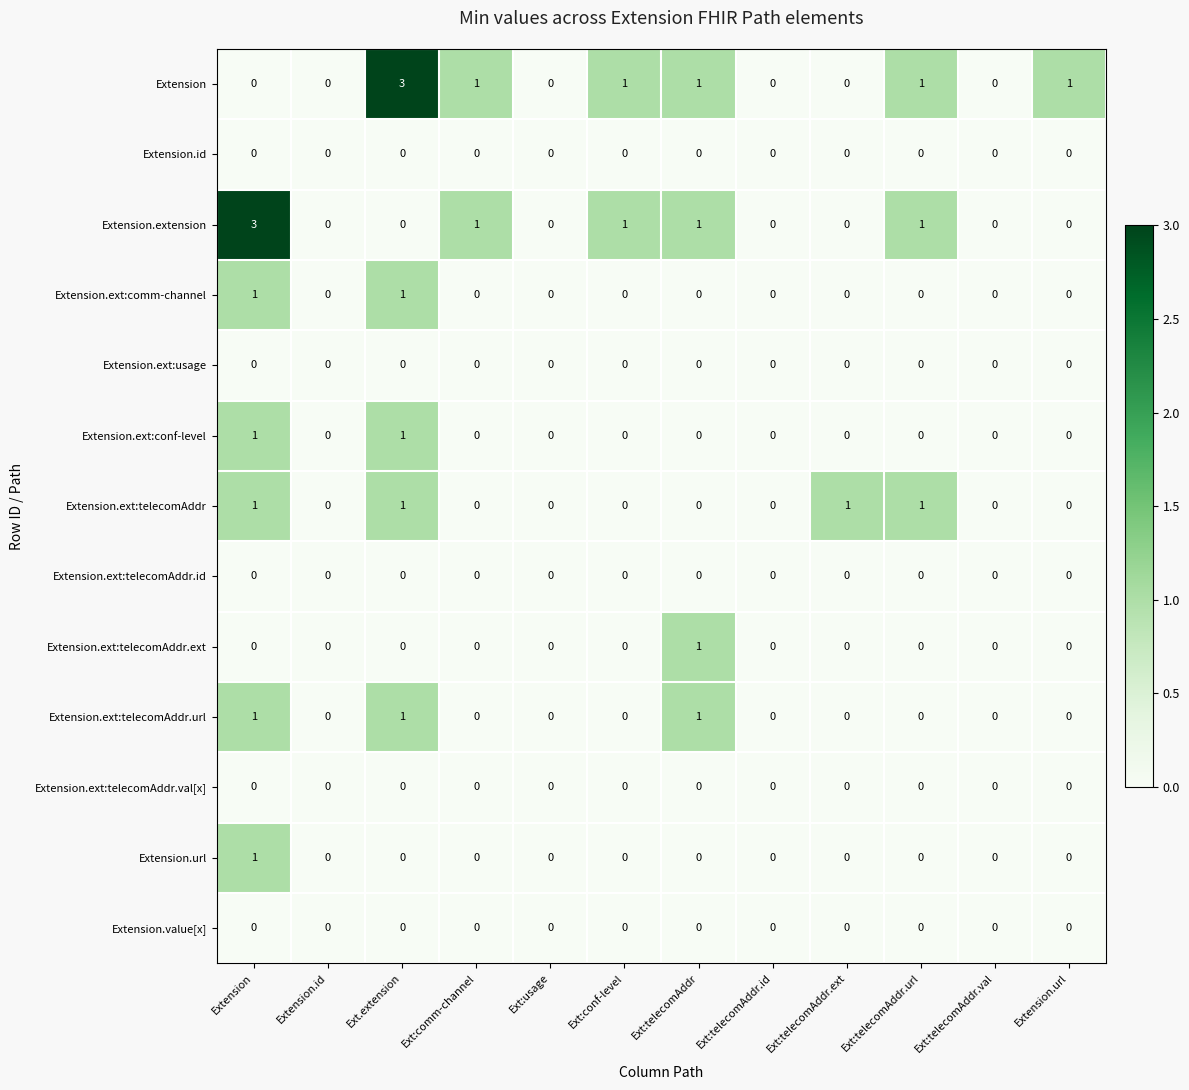

What is the sum of the Extension values at Ext.extension and Ext:telecomAddr.ext?

3